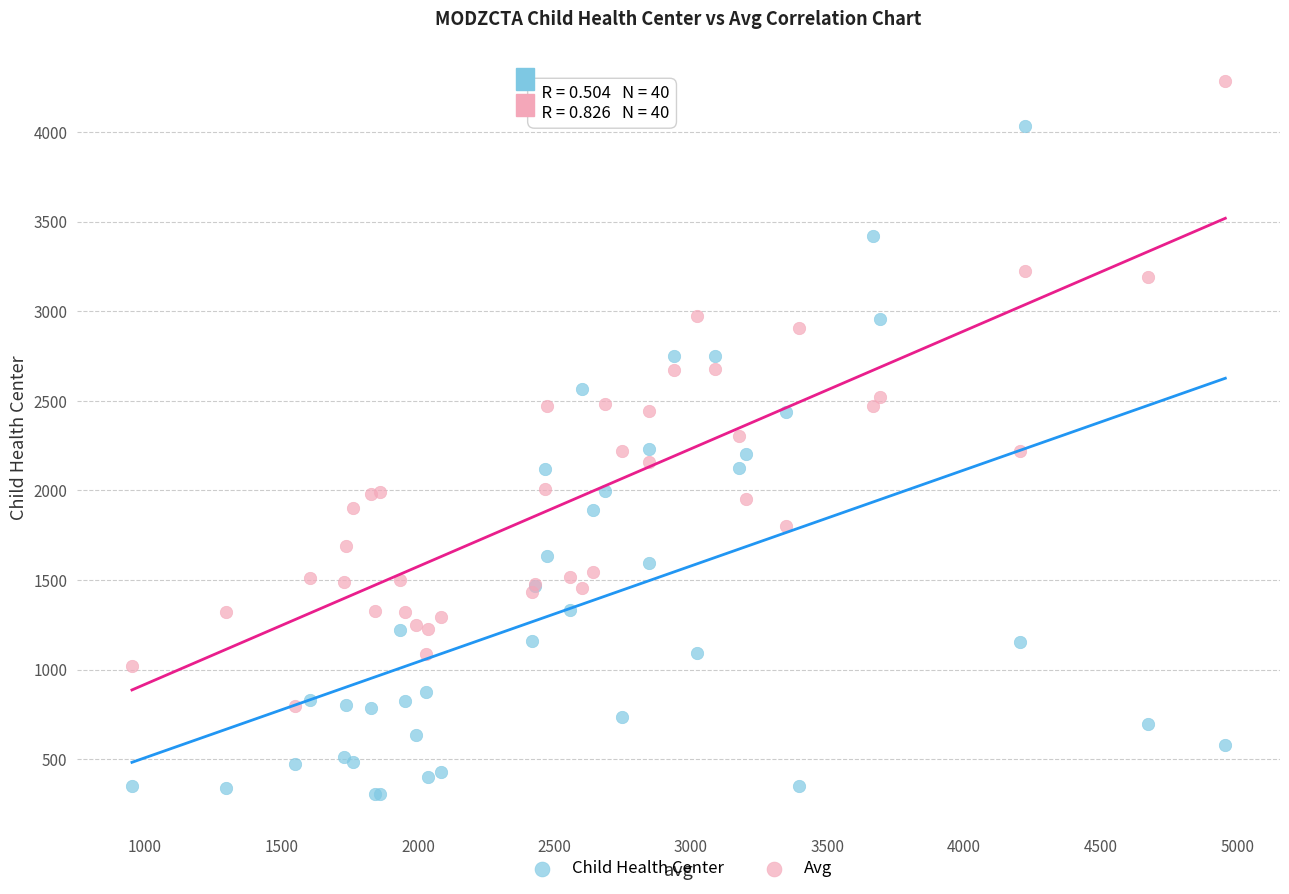

Which series reaches the maximum Y coordinate?

Avg